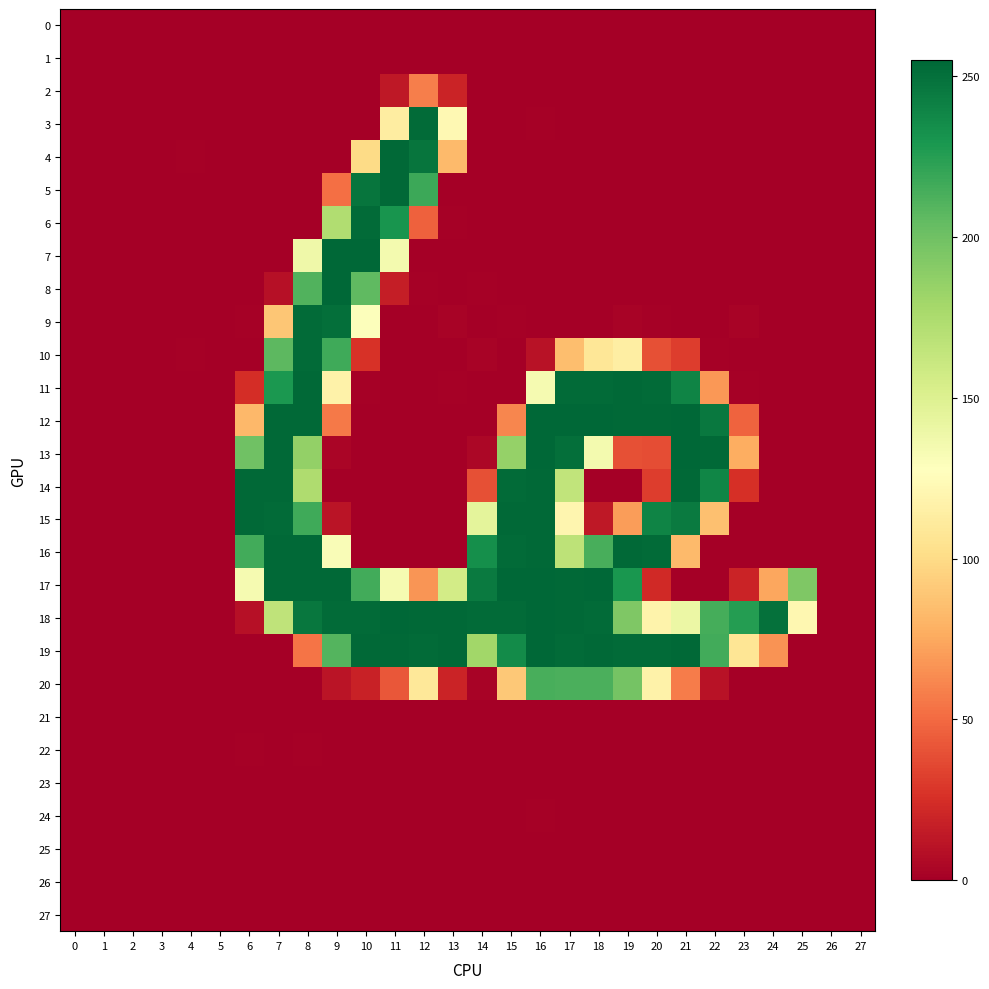

What is the maximum value shown in the chart?

255.1